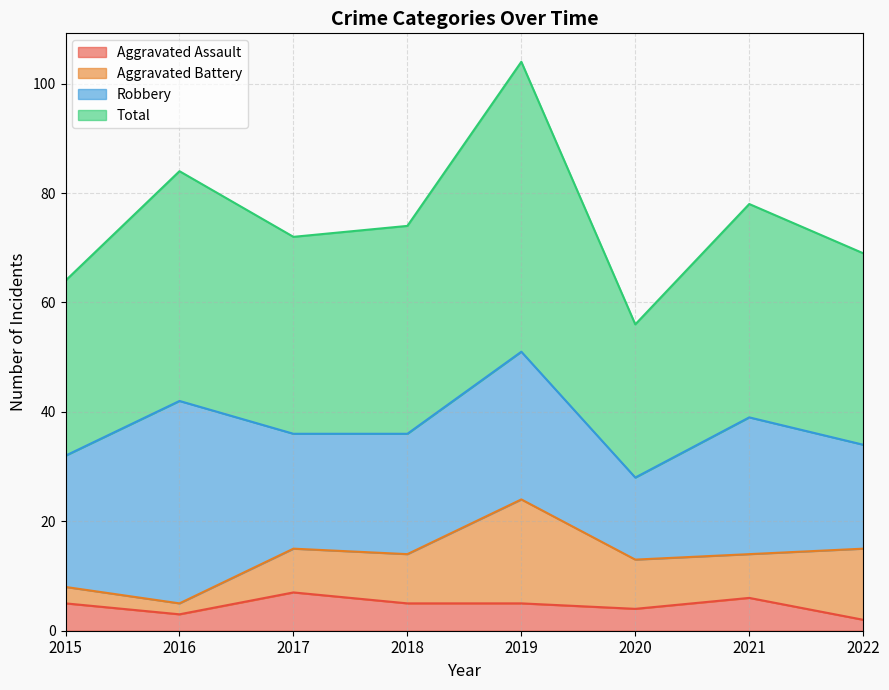

Which category has the lowest value across all series?

2022